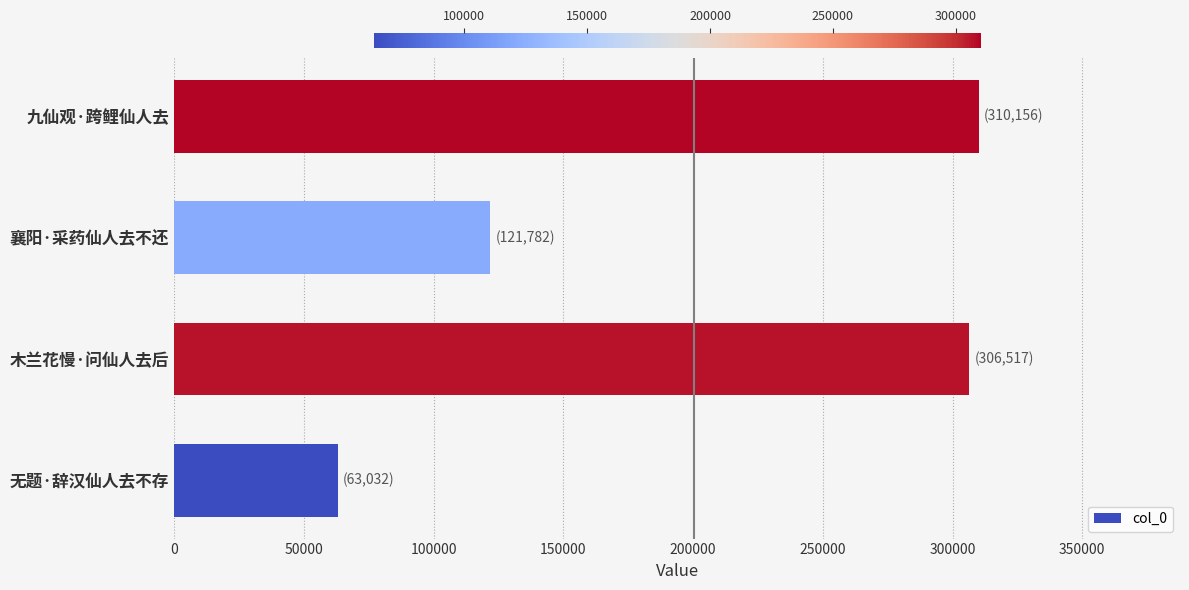

Reading top to bottom, extract all data points from this chart.

310156	121782	306517	63032